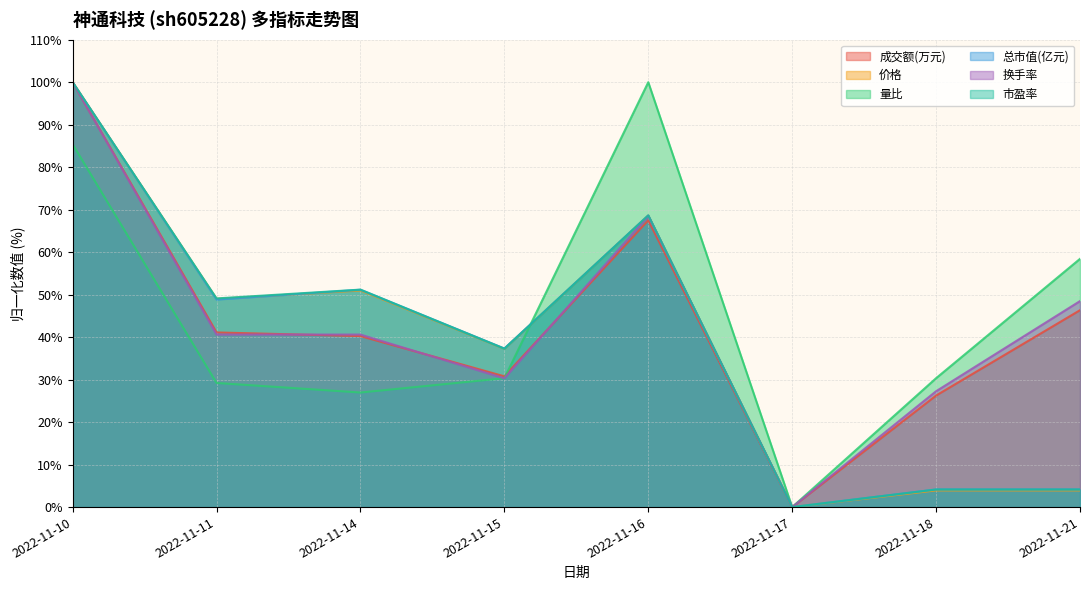

In 市盈率, how many points are higher than both neighbors (excluding endpoints)?

2